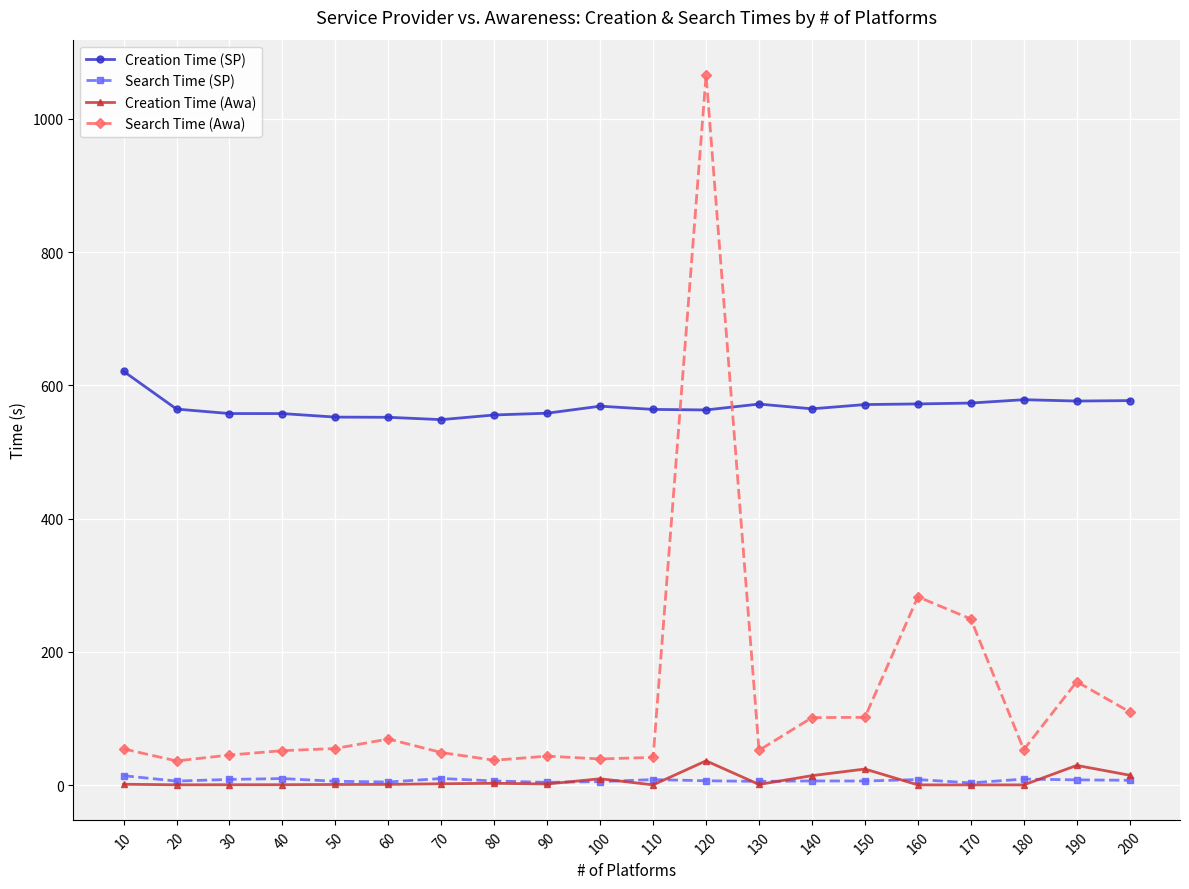

True or false: Search Time (SP) has more than 2 interior local peaks.

True